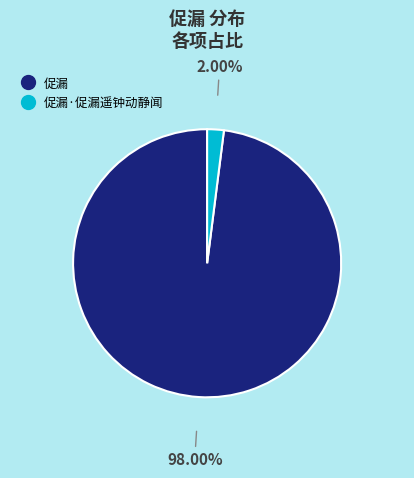

Is there any slice that represents more than half of the pie?

Yes